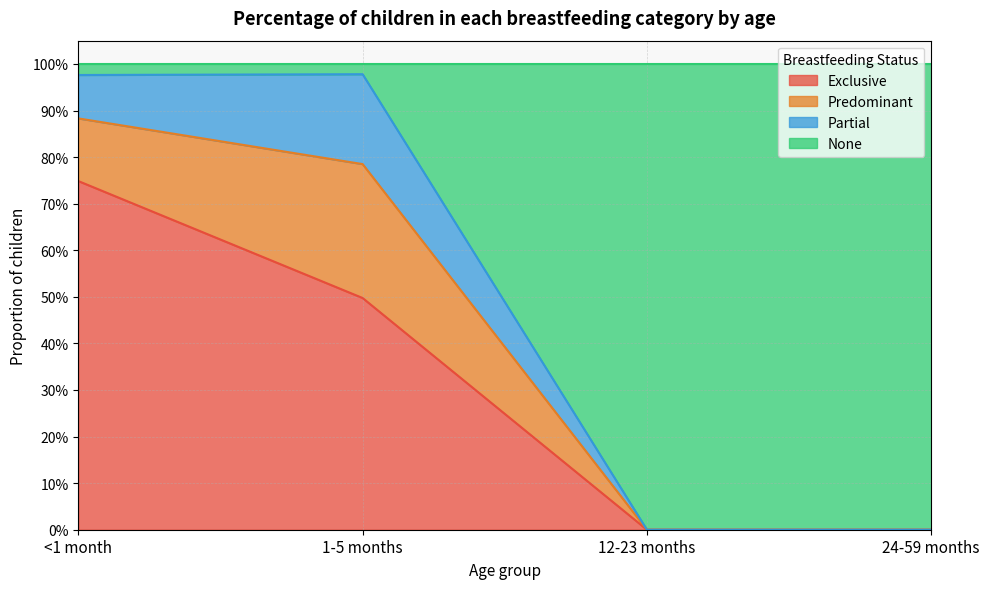

List the labels in order of Exclusive value, largest first.

<1 month, 1-5 months, 12-23 months, 24-59 months